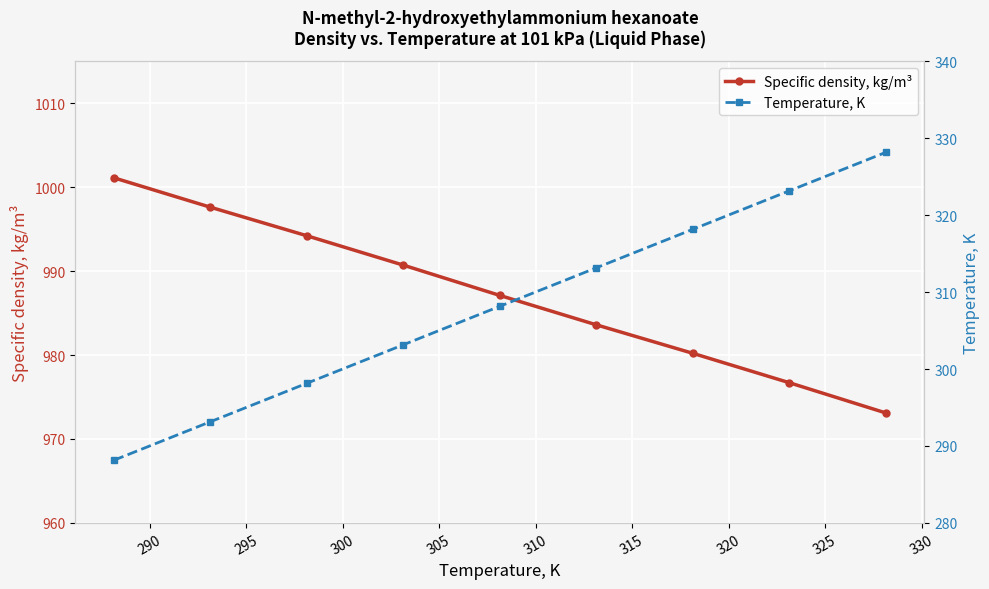

What is the value of the Temperature, K point at the 6th from the left?

313.1